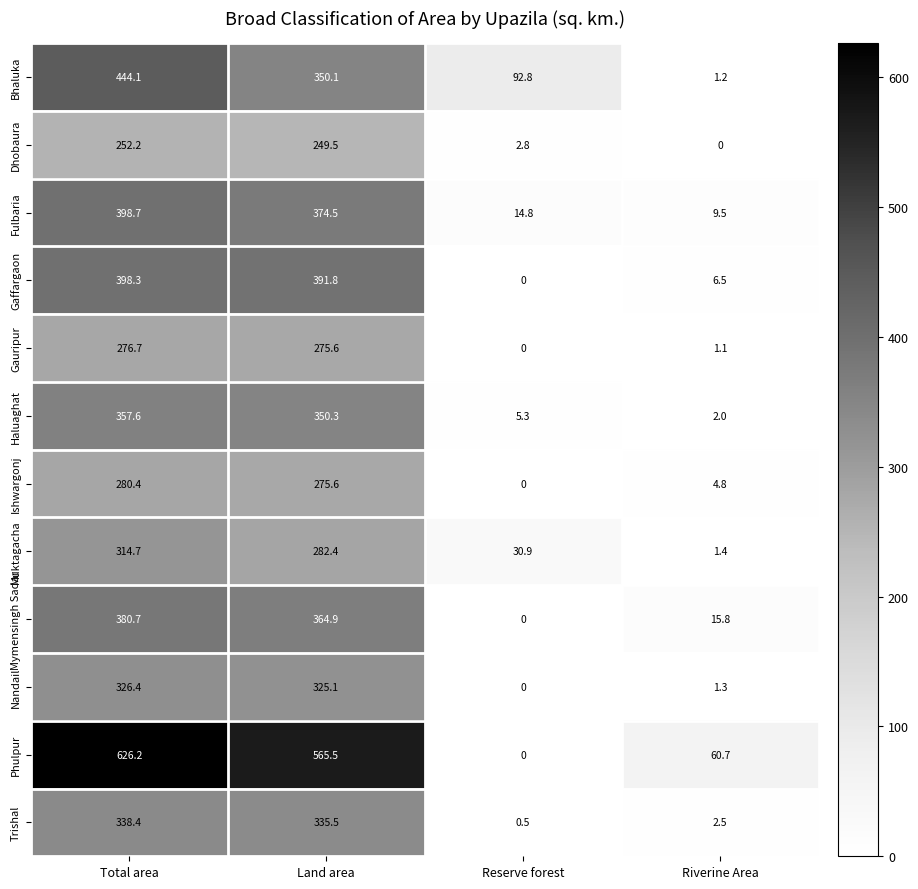

What is the greatest value displayed?

626.2